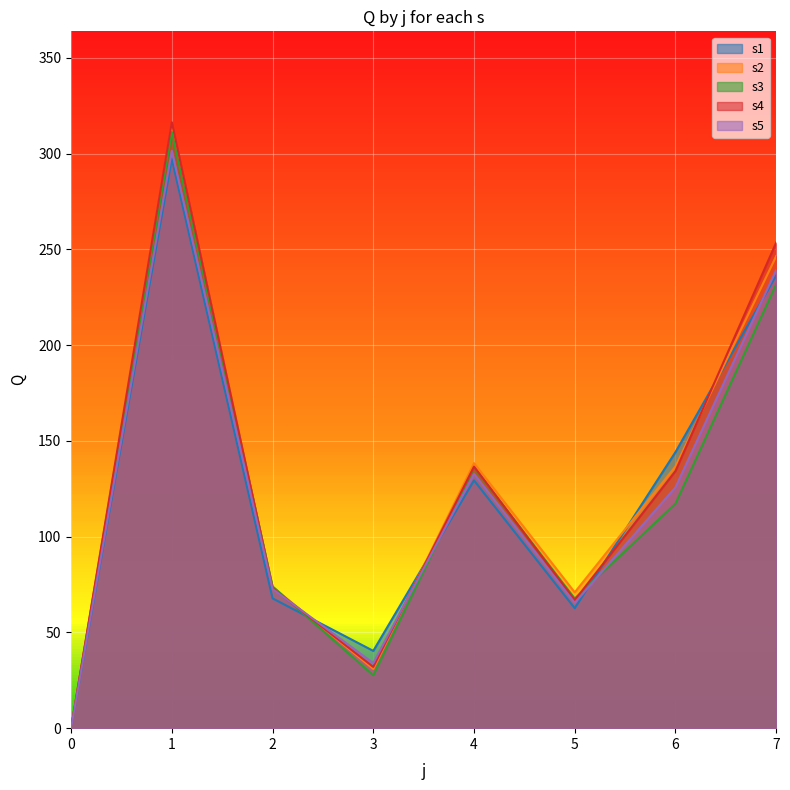

Between which two adjacent categories do s4 and s2 first intersect?

1 and 2